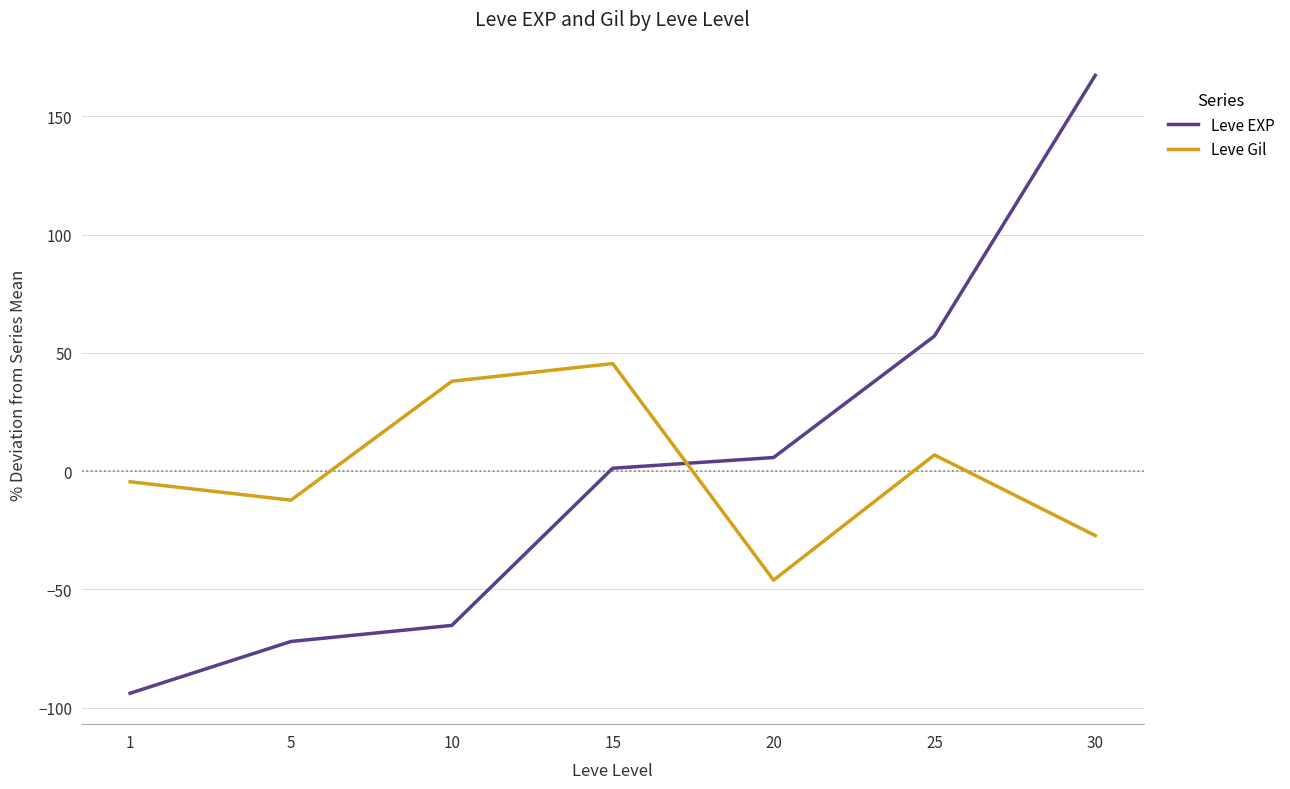

True or false: Leve Gil and Leve EXP intersect in this chart.

True